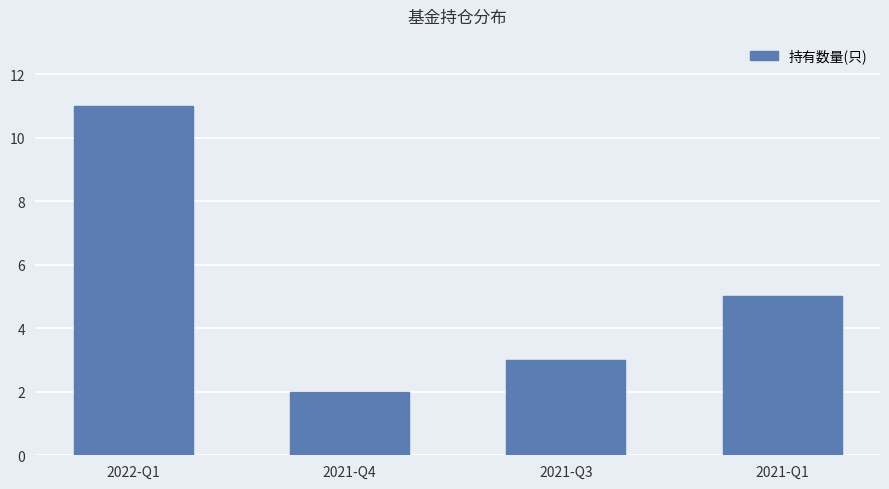

Are the bars grouped side by side (vs. stacked)?

No